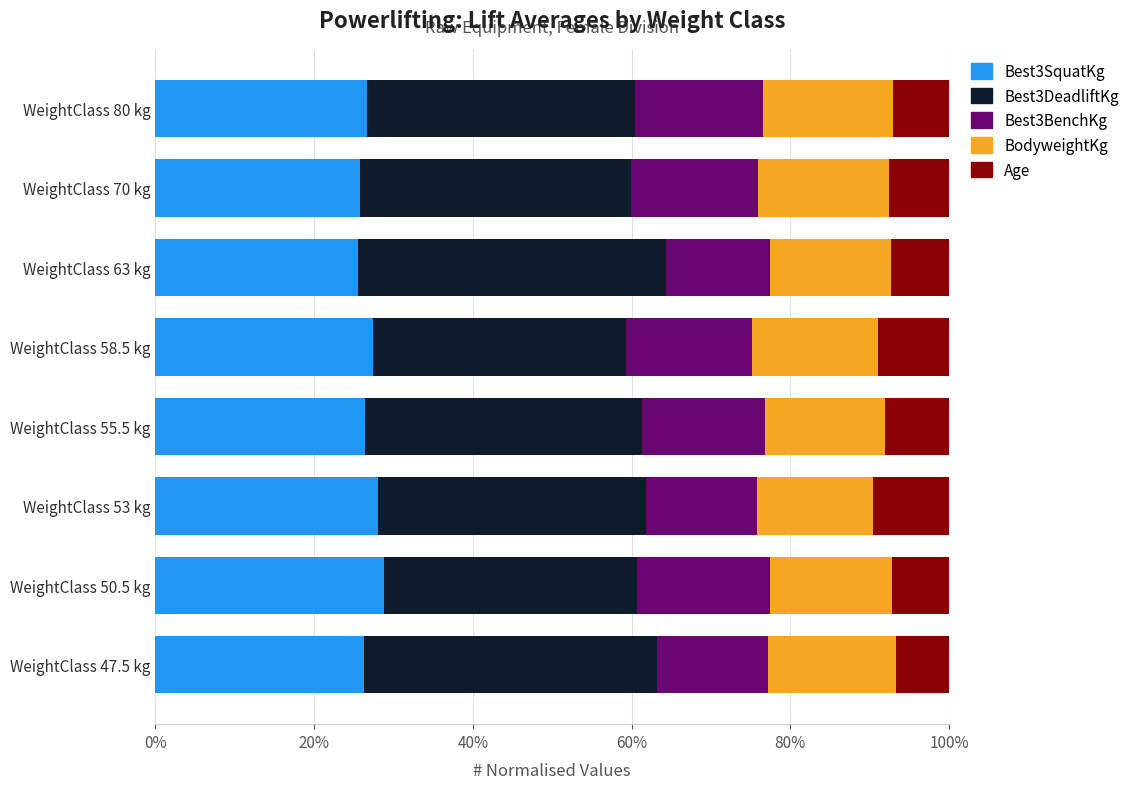

What is the total value across all series at WeightClass 63 kg?

100.0